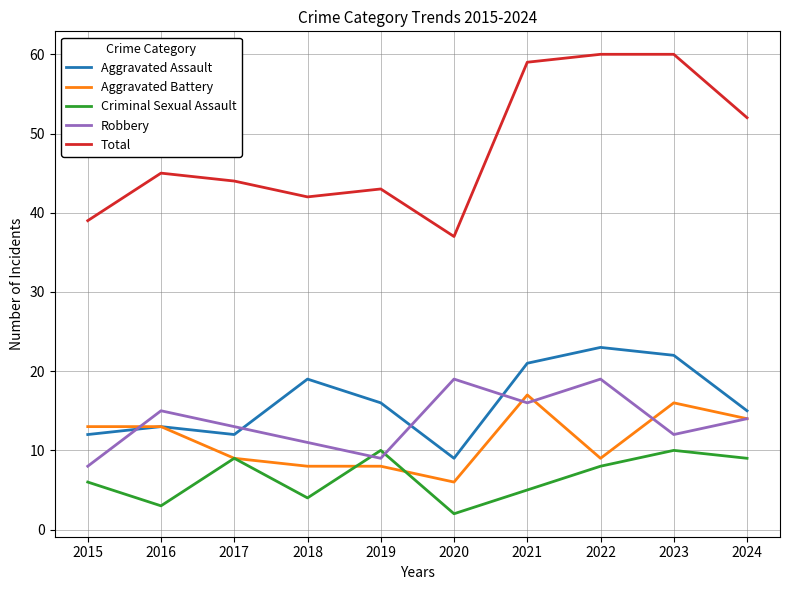

True or false: Total and Criminal Sexual Assault intersect in this chart.

False